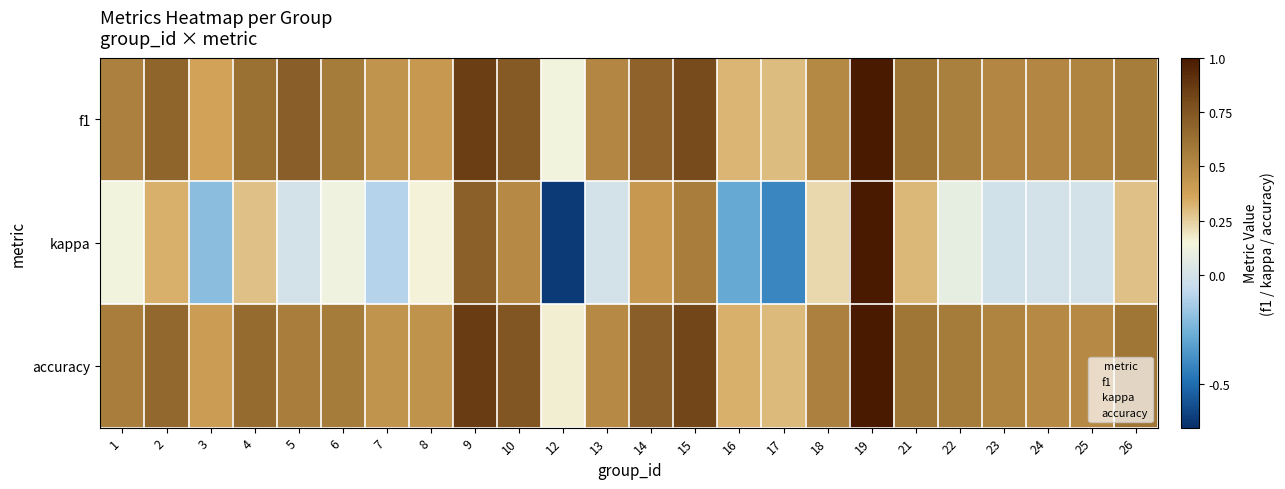

Which label corresponds to the smallest value in the chart?

12